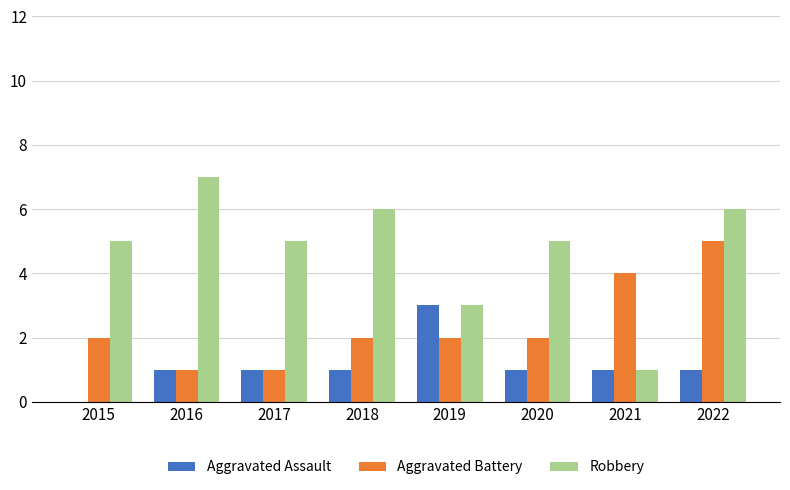

Between 2018 and 2019, which series saw the biggest shift?

Robbery